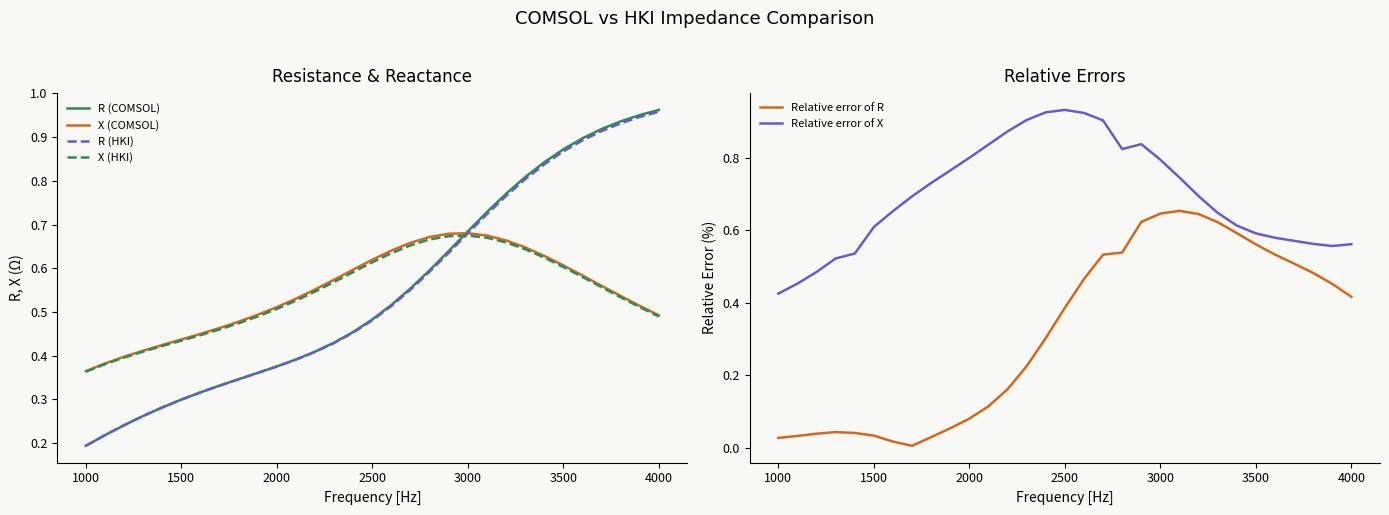

Is the value of X (COMSOL) at 1500 greater than the value of R (COMSOL) at 1000?

Yes